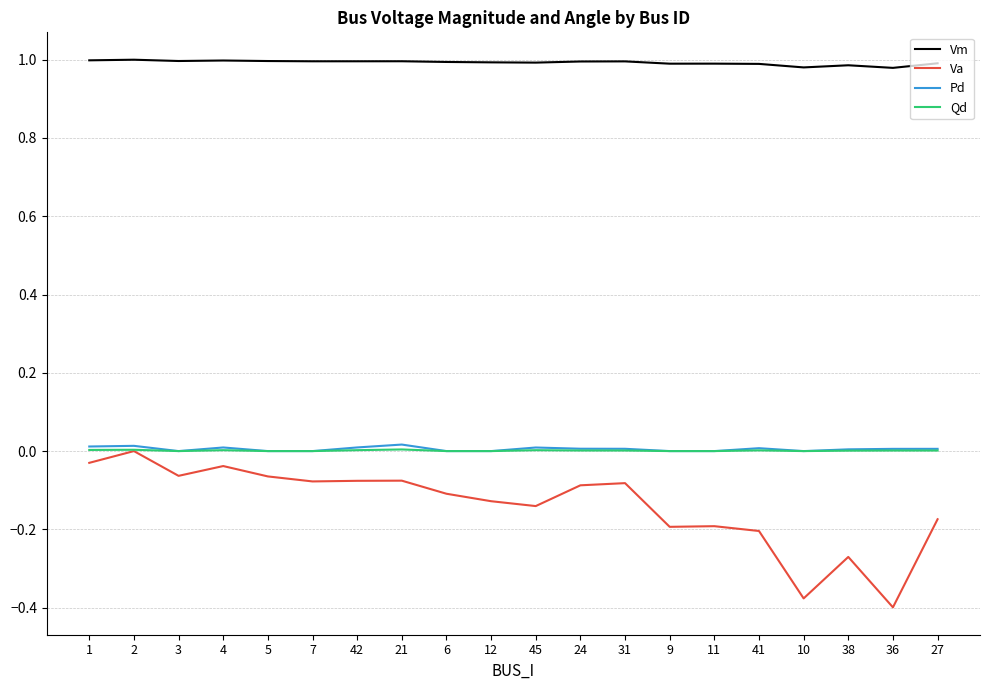

Which series has the largest range (max minus min)?

Va